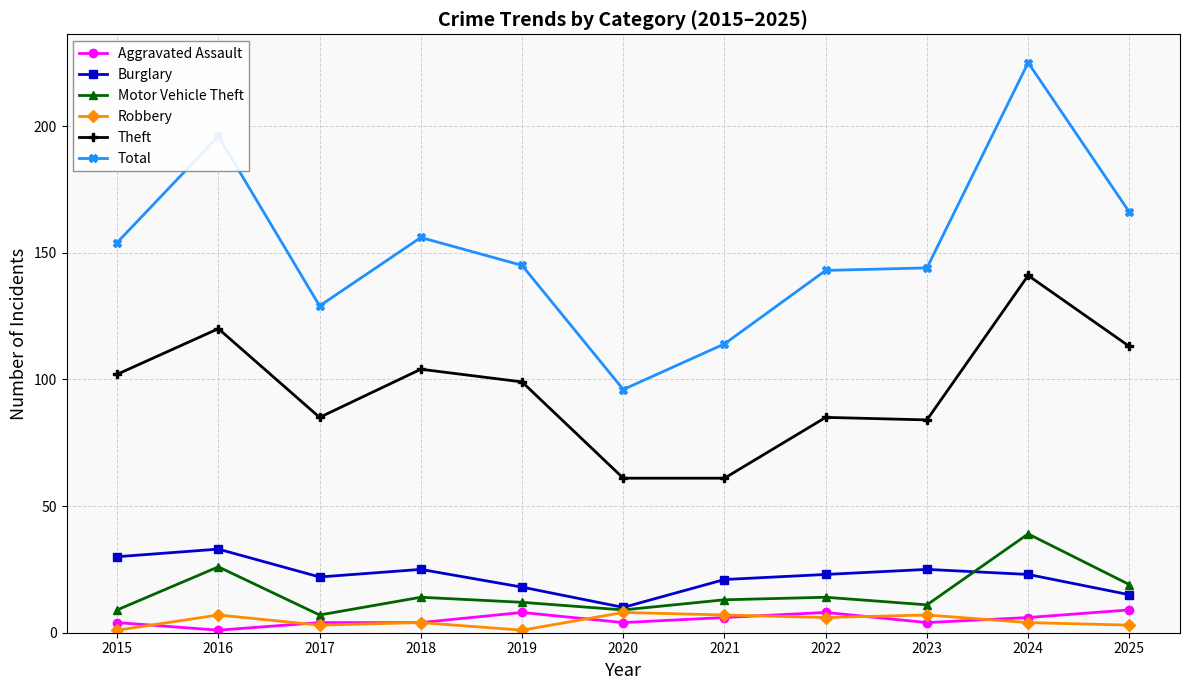

Which series has the largest range (max minus min)?

Total